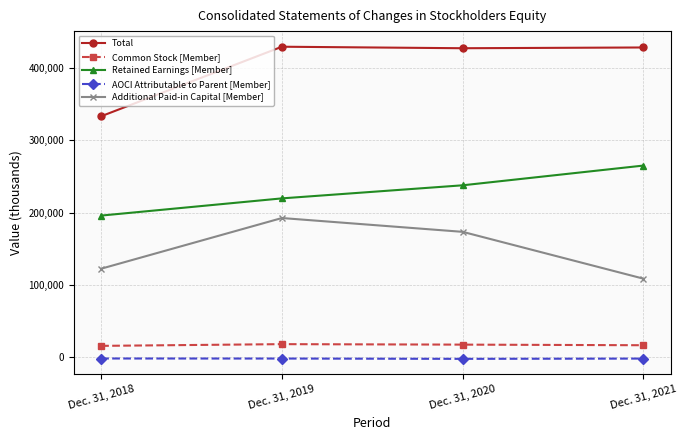

Is the value of Common Stock [Member] at Dec. 31, 2021 greater than the value of Additional Paid-in Capital [Member] at Dec. 31, 2020?

No